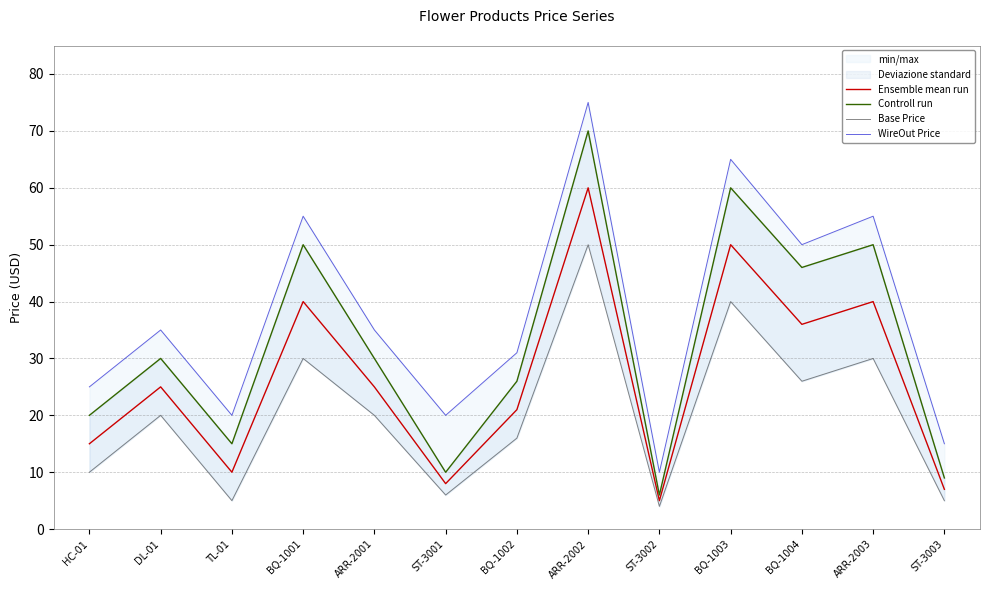

The Ensemble mean run series shows 8.0 at ST-3001. True or false?

True